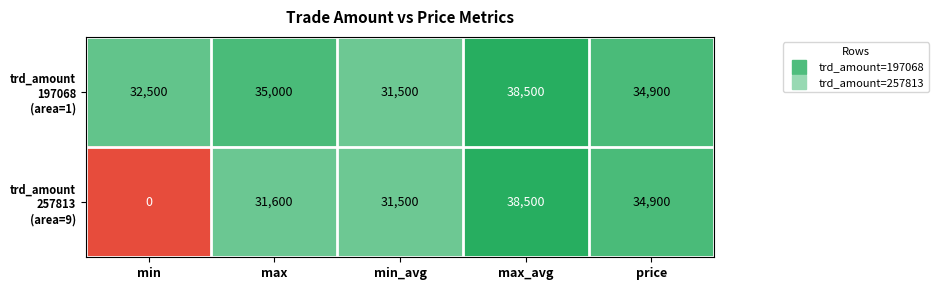

What is the maximum value shown in the chart?

38500